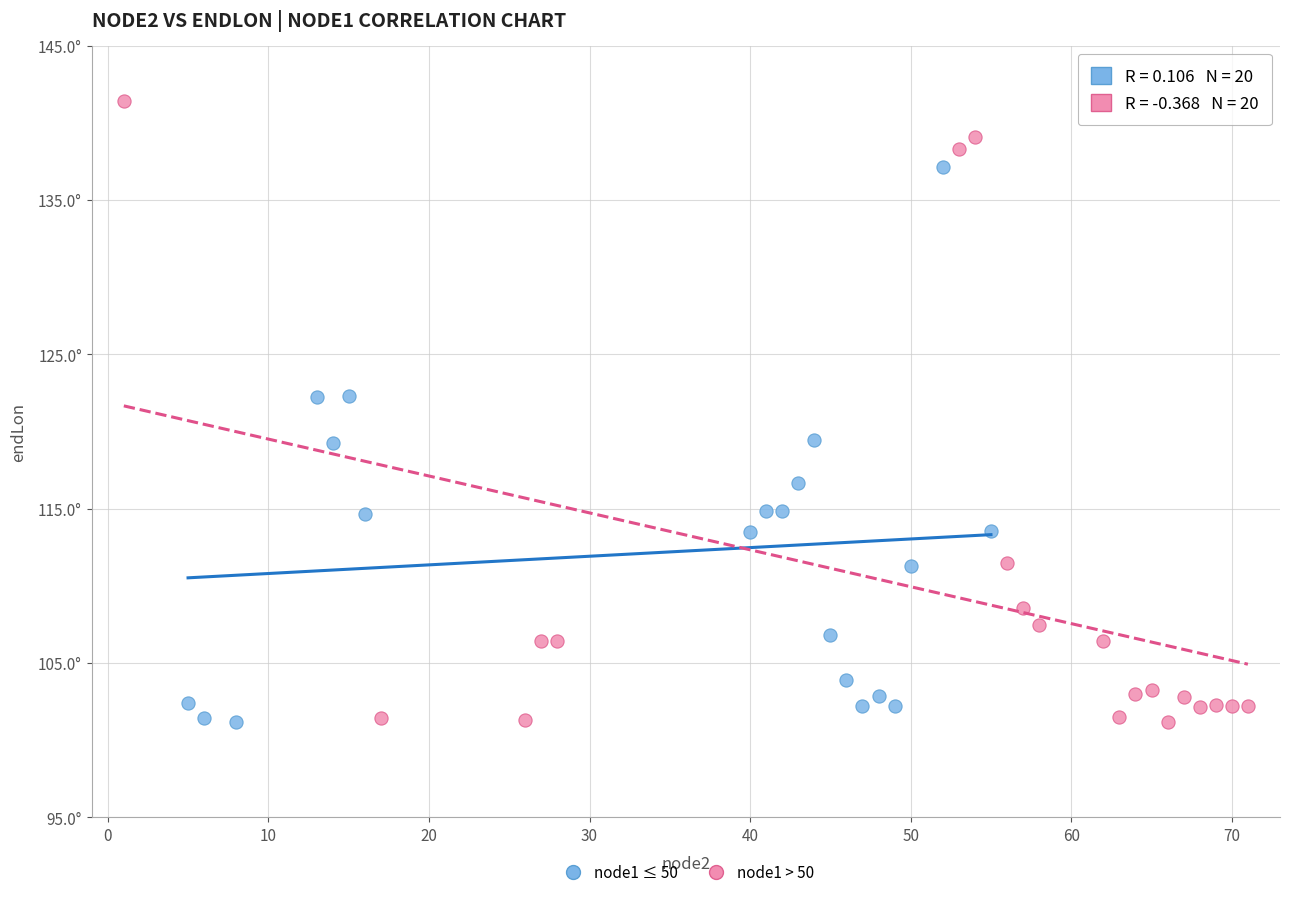

Which series reaches the maximum Y coordinate?

node1 > 50